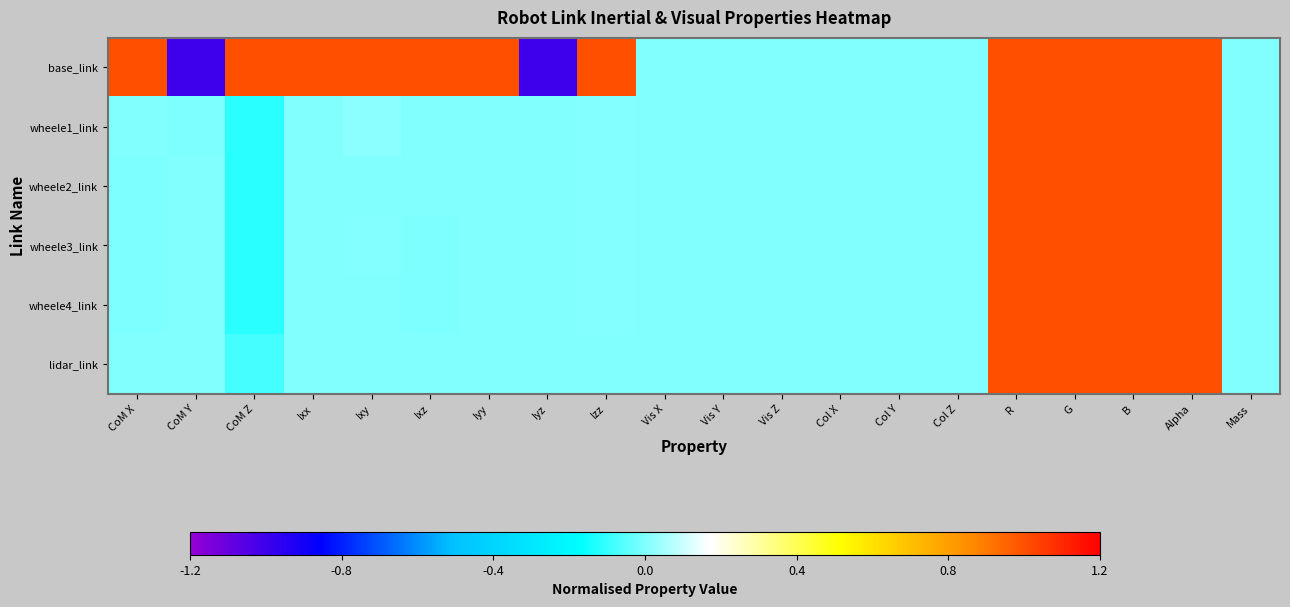

Which has a higher value, Ixz or Ixx?

Ixz